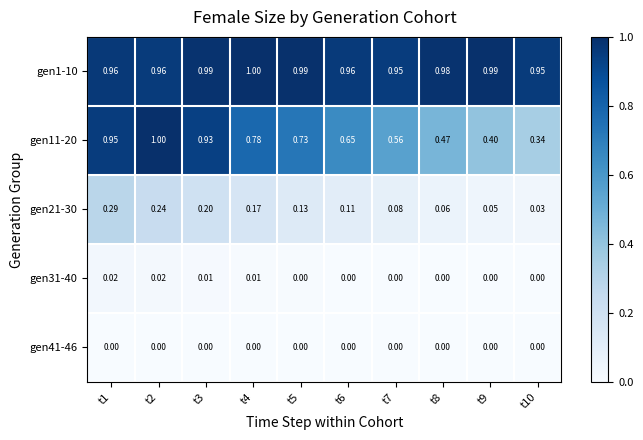

Between t6 and t10, which series saw the biggest shift?

gen11-20